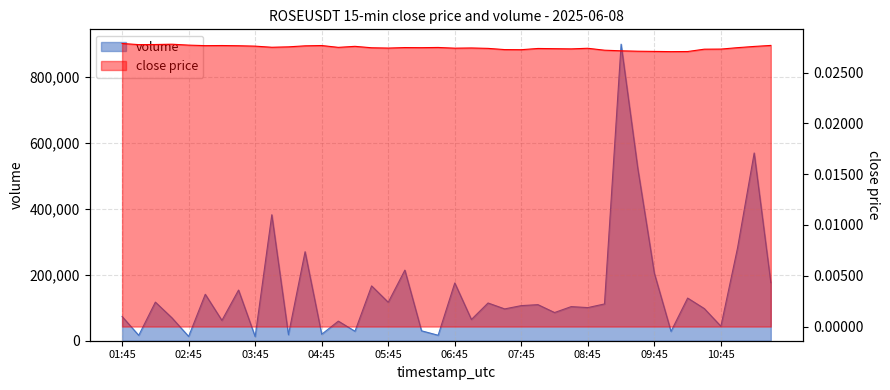

How many interior local peaks does the close series have?

9